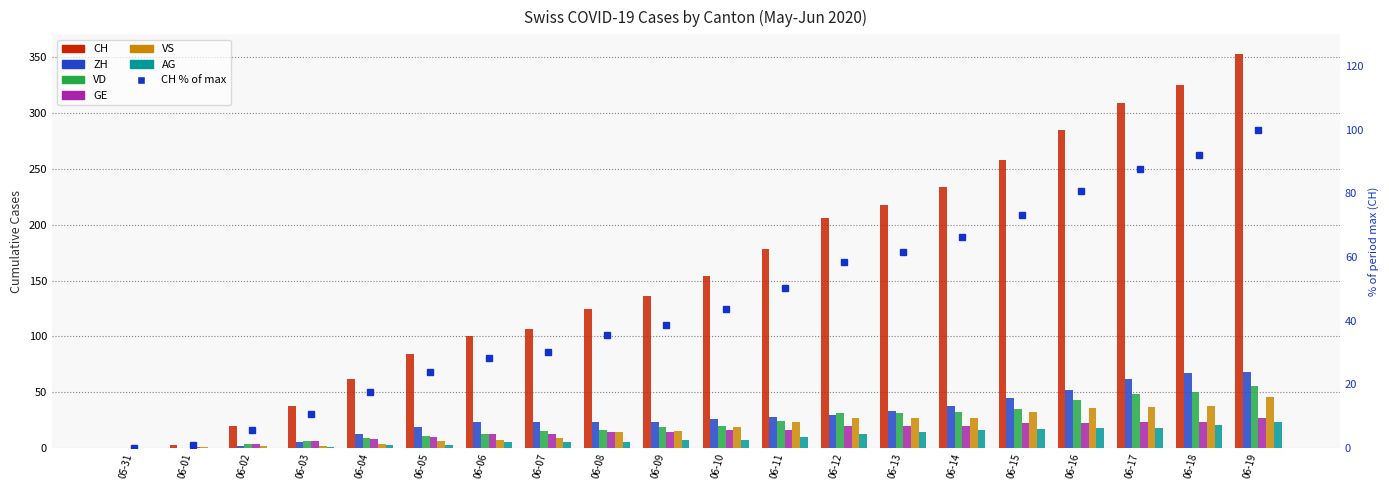

Is the value of AG at 05-31 greater than the value of VS at 06-13?

No